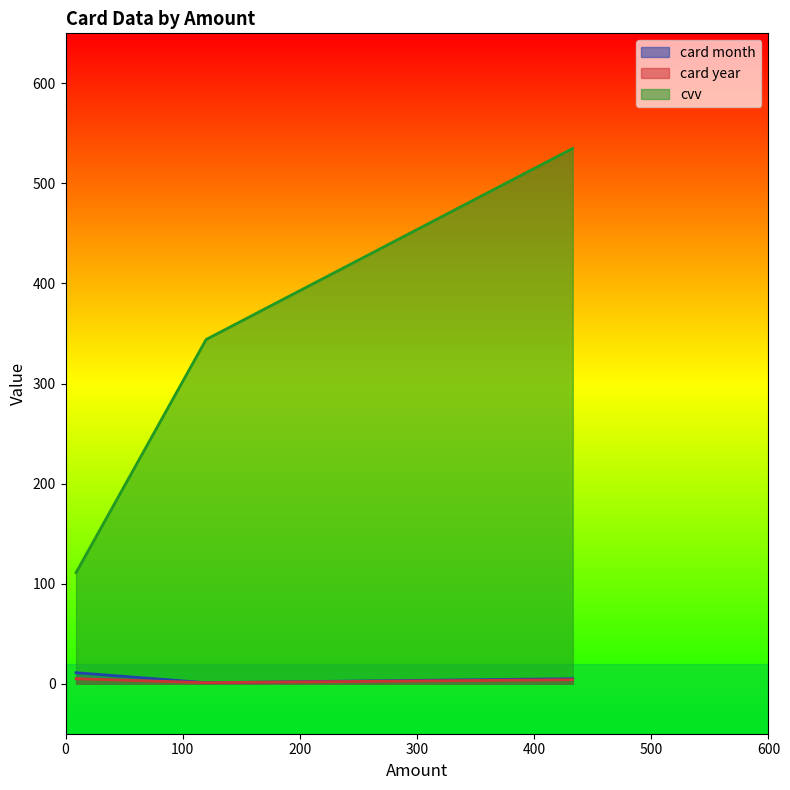

What is the difference between the maximum and minimum values in the card month series?

10